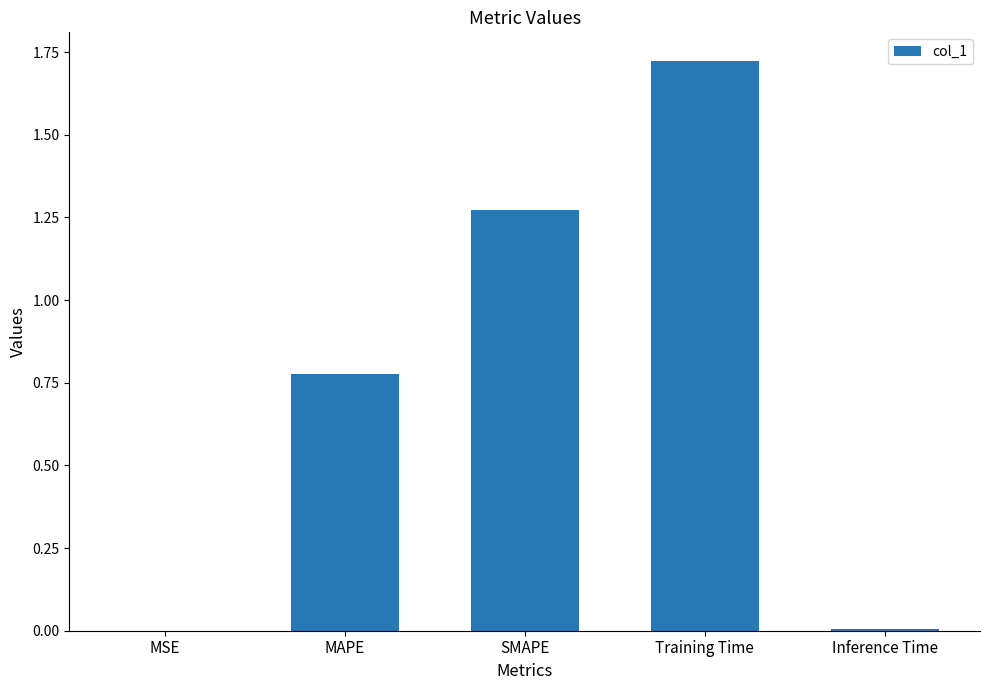

Between SMAPE and MAPE, which is larger?

SMAPE